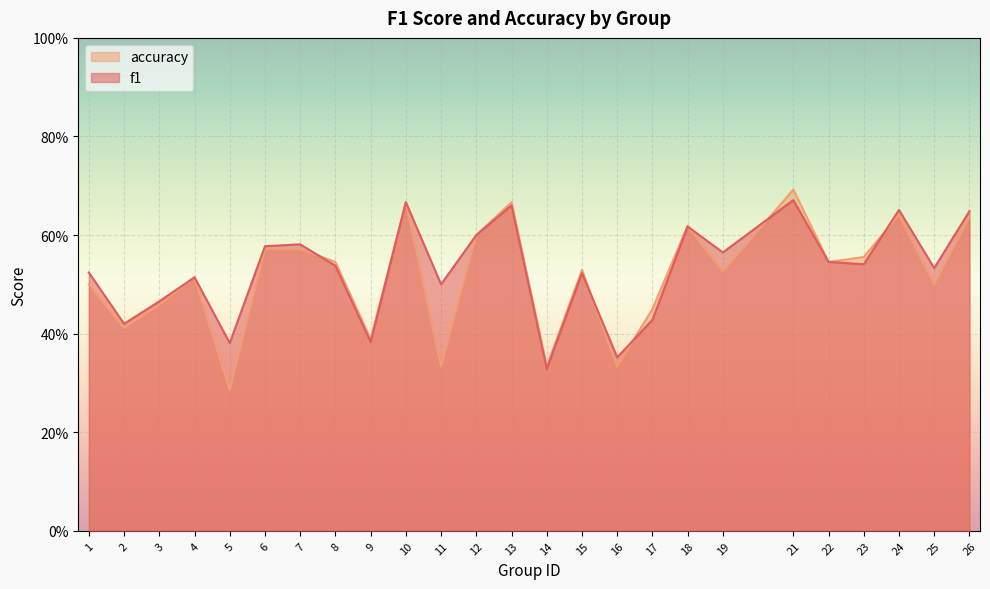

True or false: accuracy has a value of 0.2 at 14.

False